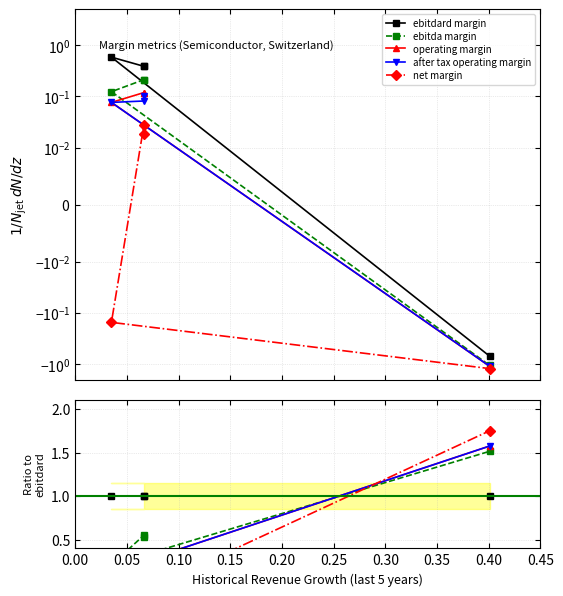

What are all the series names shown in the legend?

ebitdard margin, ebitda margin, operating margin, after tax operating margin, net margin